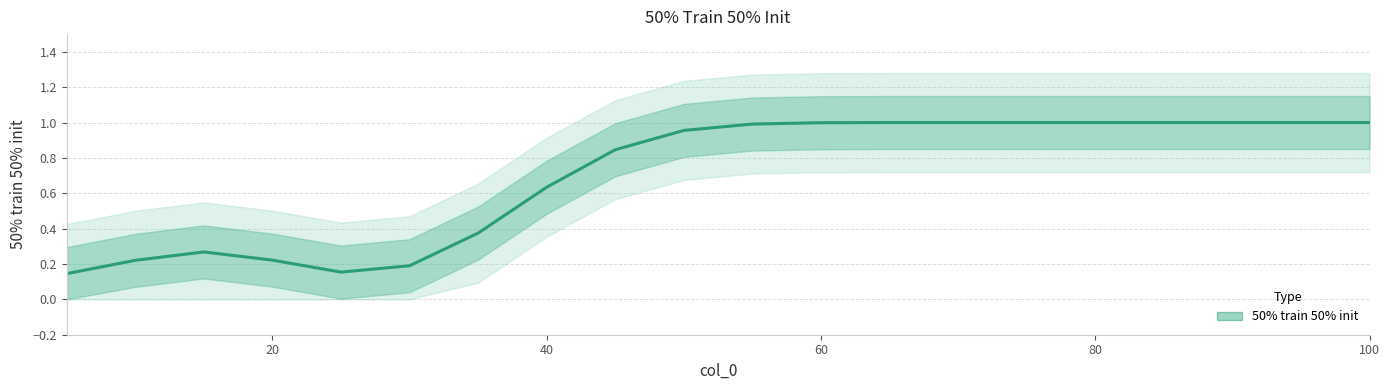

How many lines are shown in the chart?

1